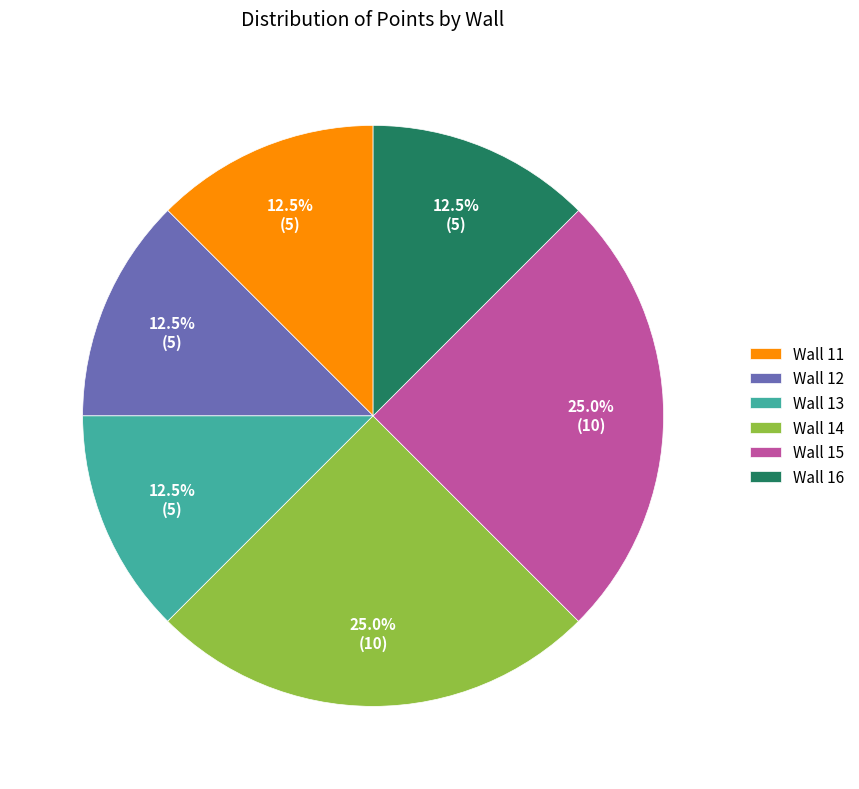

Approximately how many times larger is the value at Wall 13 compared to Wall 15?

0.5